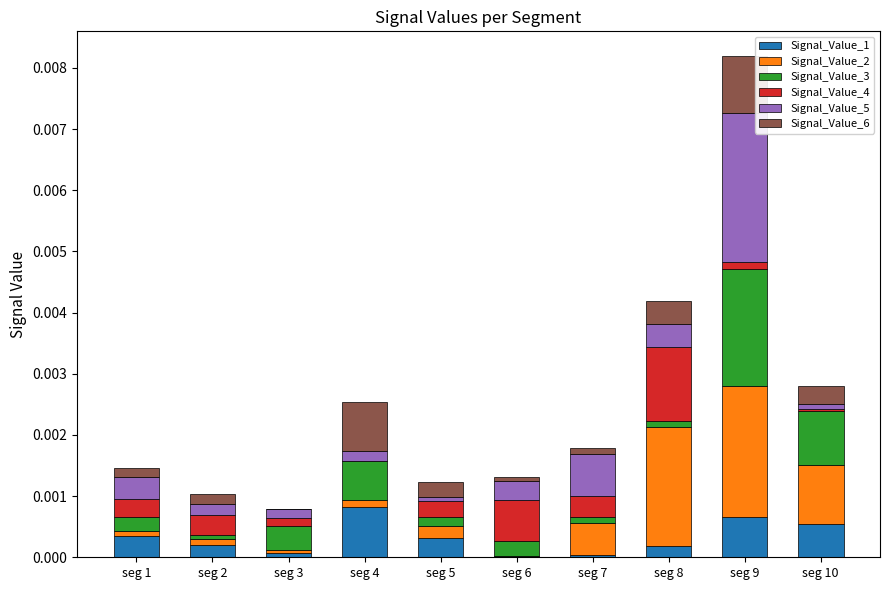

At which category is the sum across all series the highest?

seg 9